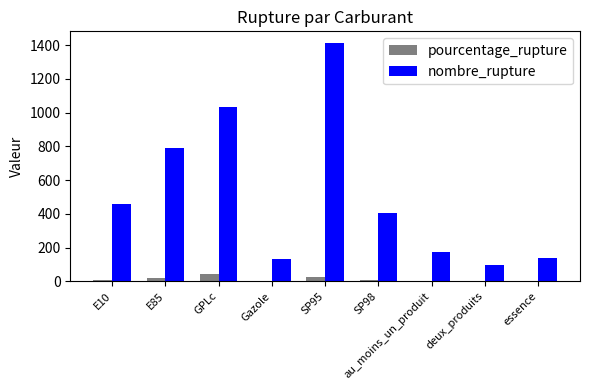

At which label does nombre_rupture reach its peak?

SP95